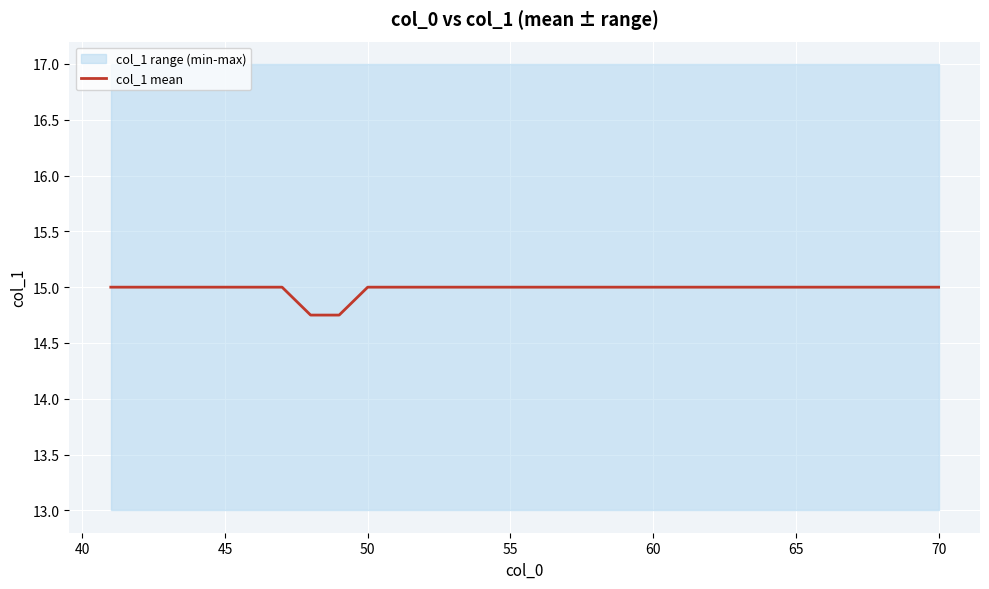

Is this an area chart (filled region under the line)?

No